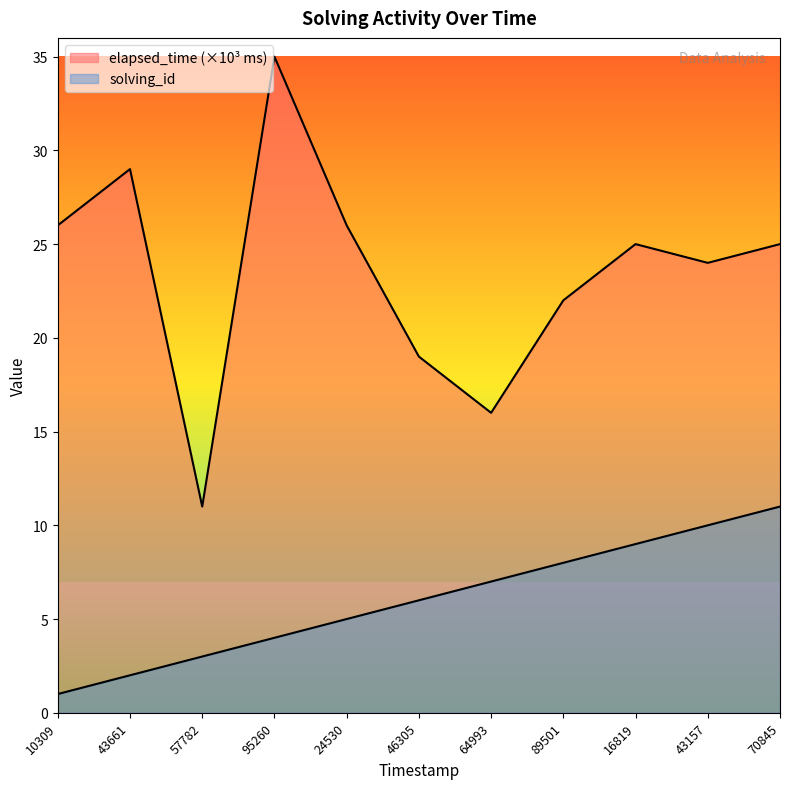

True or false: elapsed_time has more than 2 interior local peaks.

True